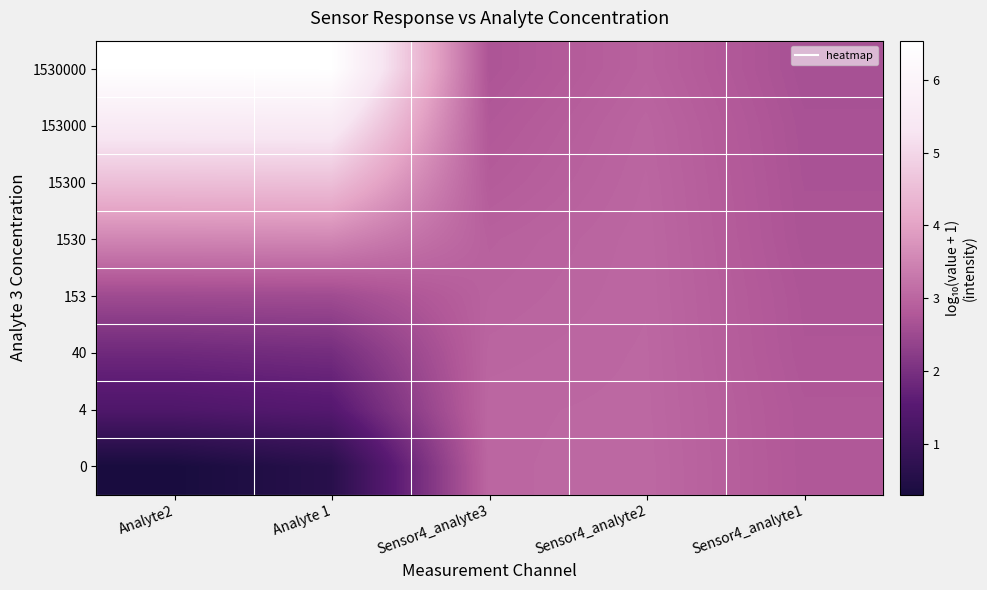

Rank the series by their maximum value, from lowest to highest.

153, 40, 4, 0, 1530, 15300, 153000, 1530000